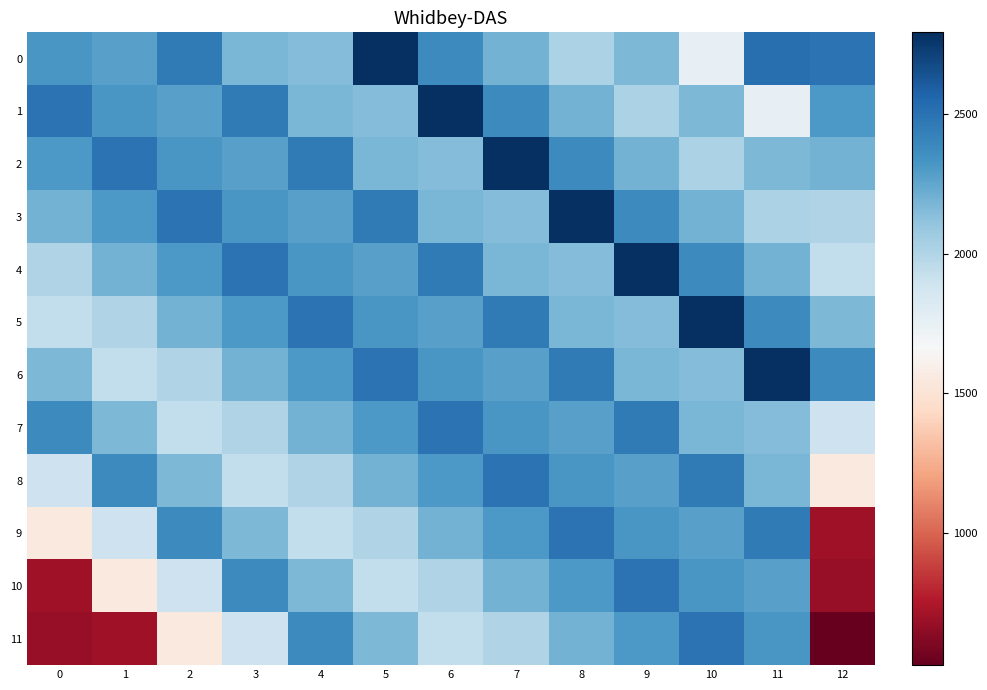

Which series has the largest total across all categories?

2